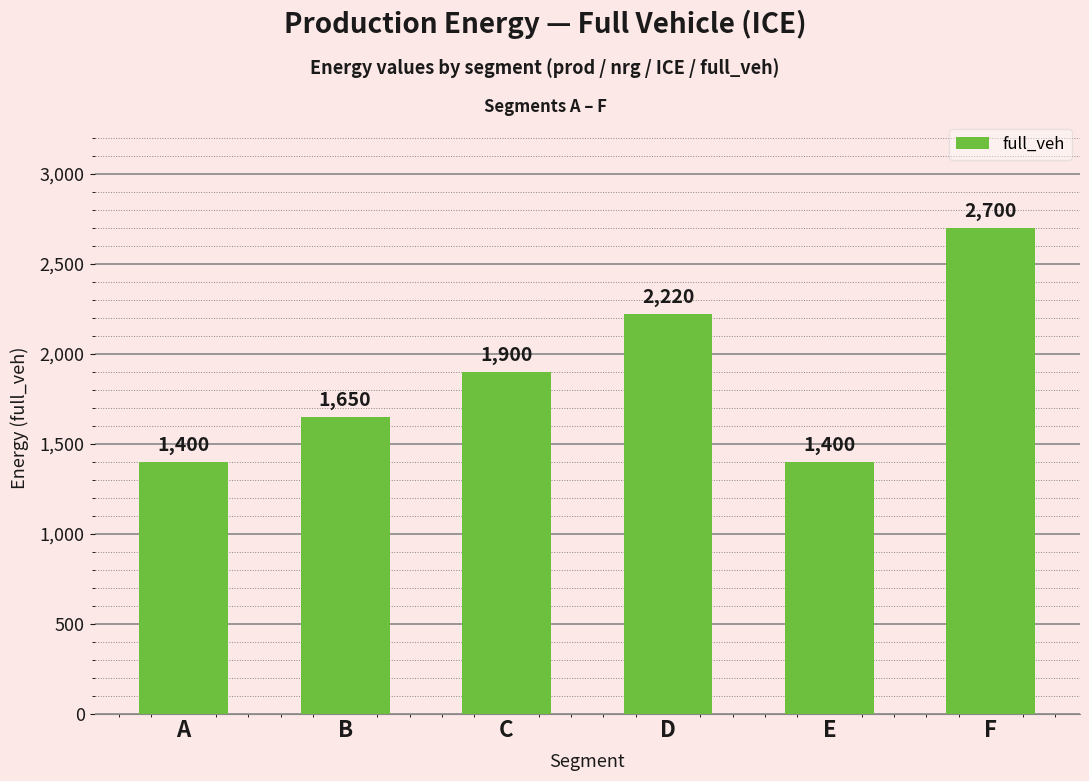

How many distinct data groups are displayed?

1